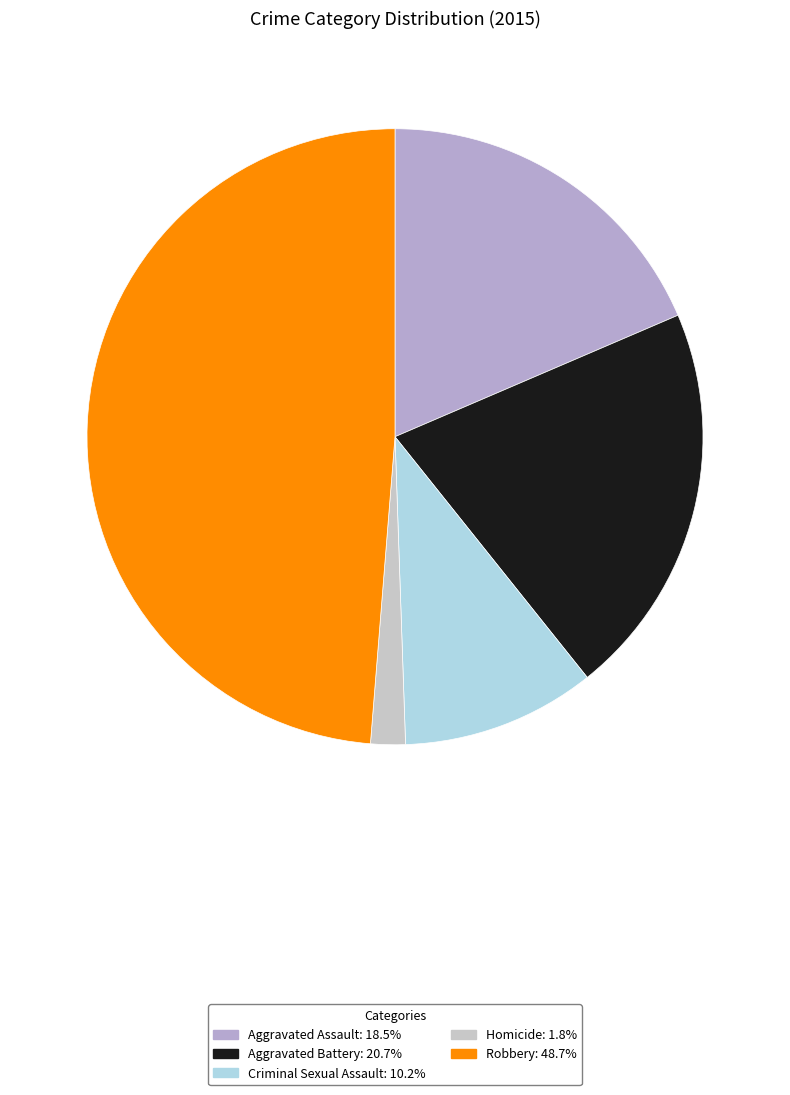

Rank the categories by value from lowest to highest.

Homicide, Criminal Sexual Assault, Aggravated Assault, Aggravated Battery, Robbery